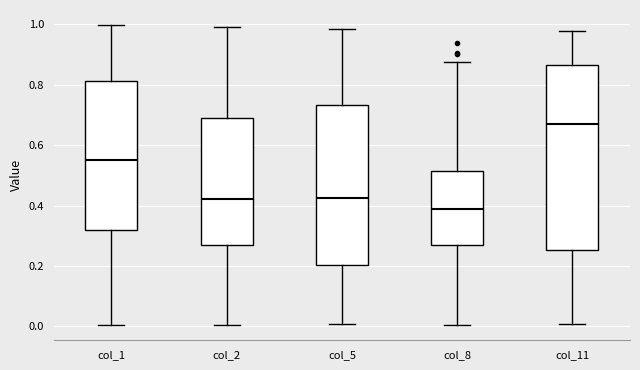

Where is the lower edge of the box for col_1 on the y-axis? The values are not printed on the chart, so give them approximately, as read against the axis.

0.32